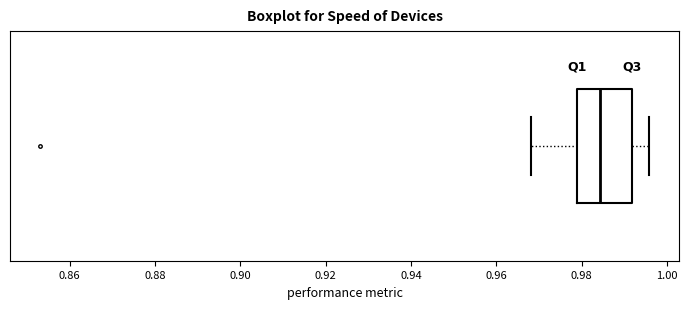

Read this box plot against the x-axis: the position of the median line, the range covered by the box, and the ends of both whiskers. The values are not printed on the chart, so give them approximately, as read against the axis.

median 0.984, box 0.978 to 0.992, whiskers 0.968 to 0.996